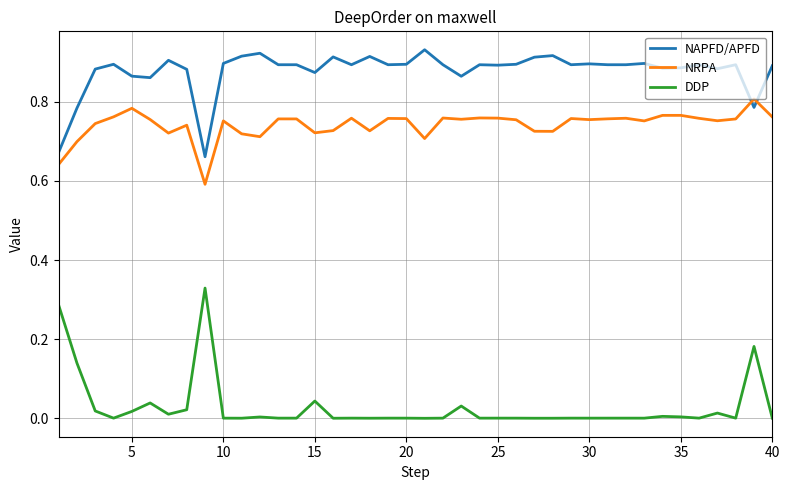

After their last crossing, which series has the higher values: NAPFD/APFD or NRPA?

NAPFD/APFD